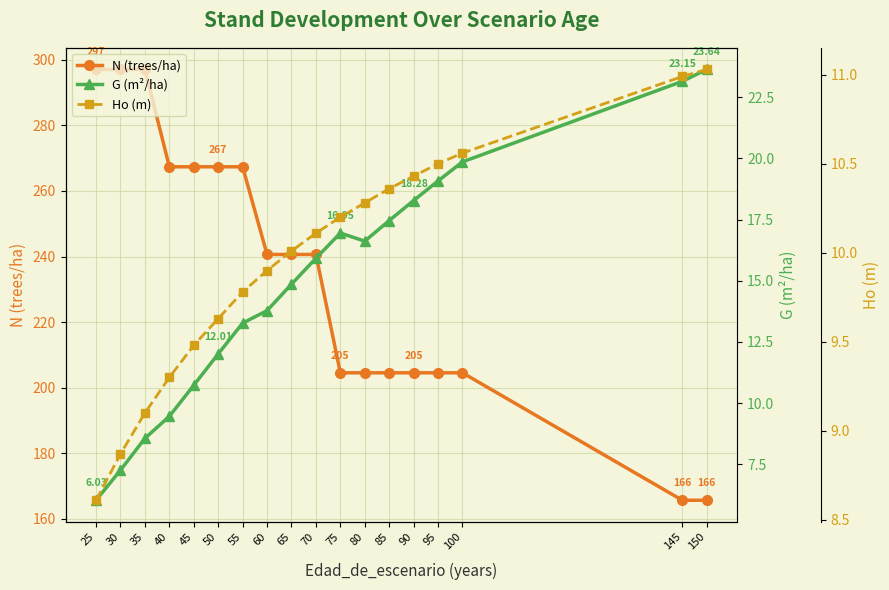

What is the total value across all series at 90?

233.3